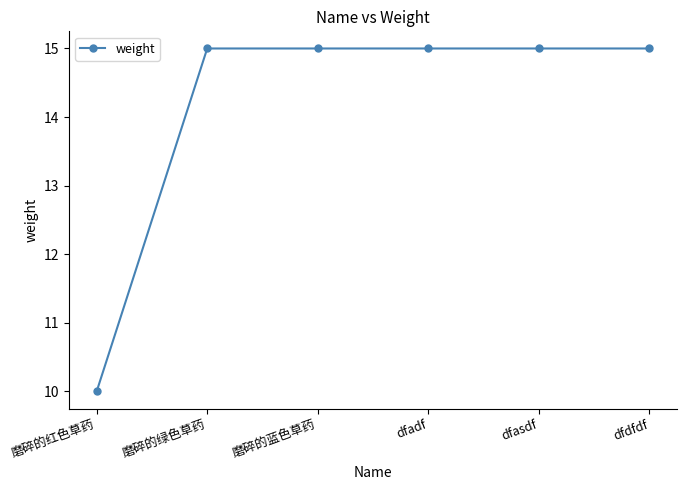

At which label is the value closest to 12?

磨碎的红色草药